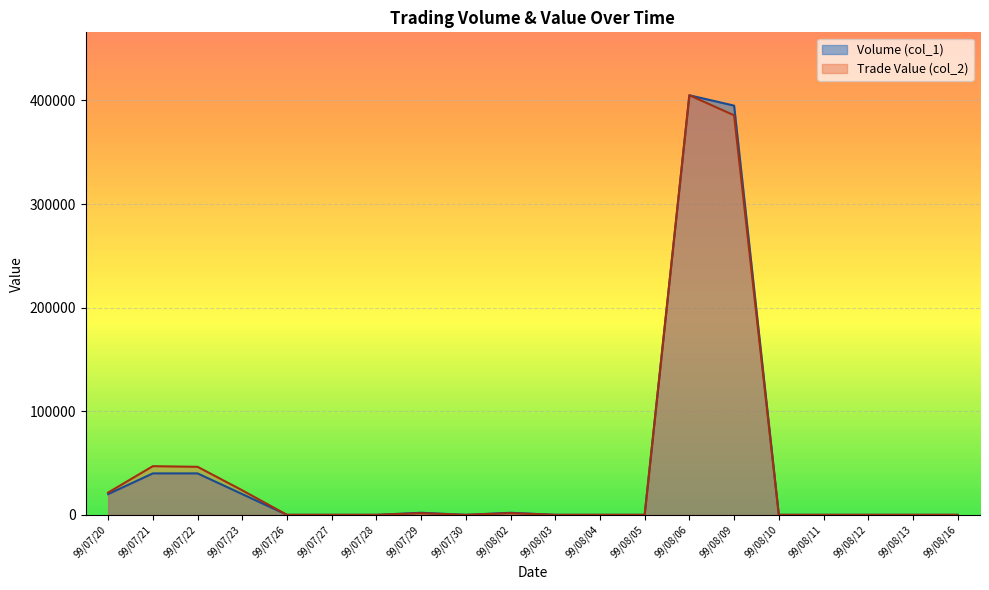

What are all the series names shown in the legend?

Volume (col_1), Trade Value (col_2)